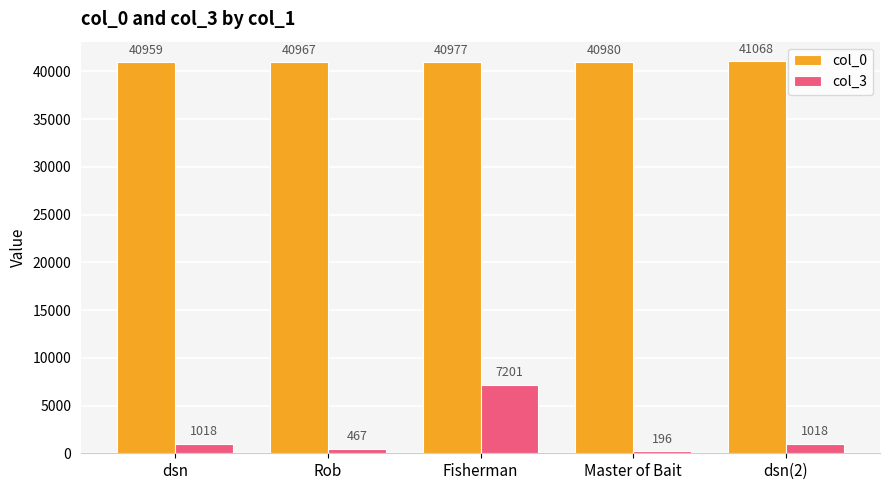

How many data points does each series have?

5